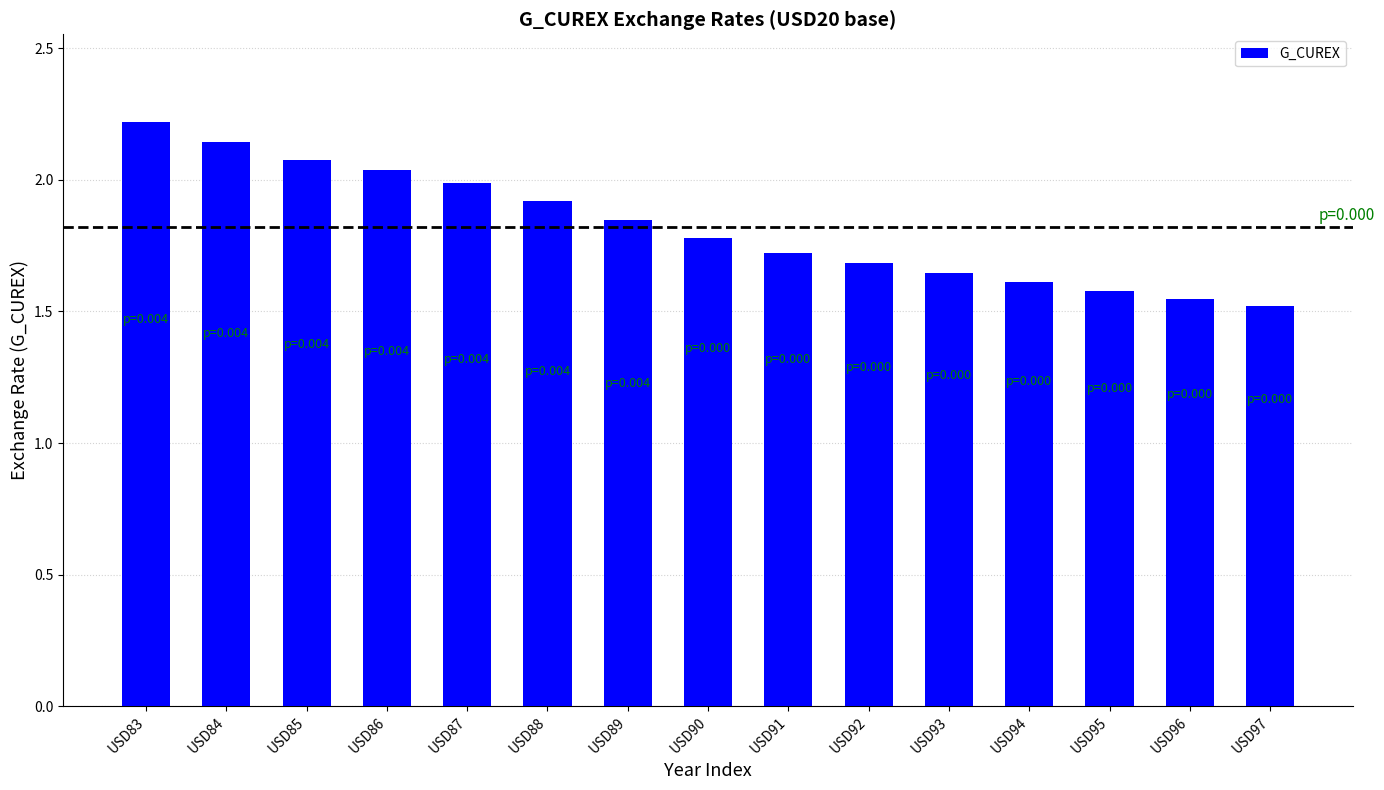

The value at USD90 is 2.3. True or false?

False